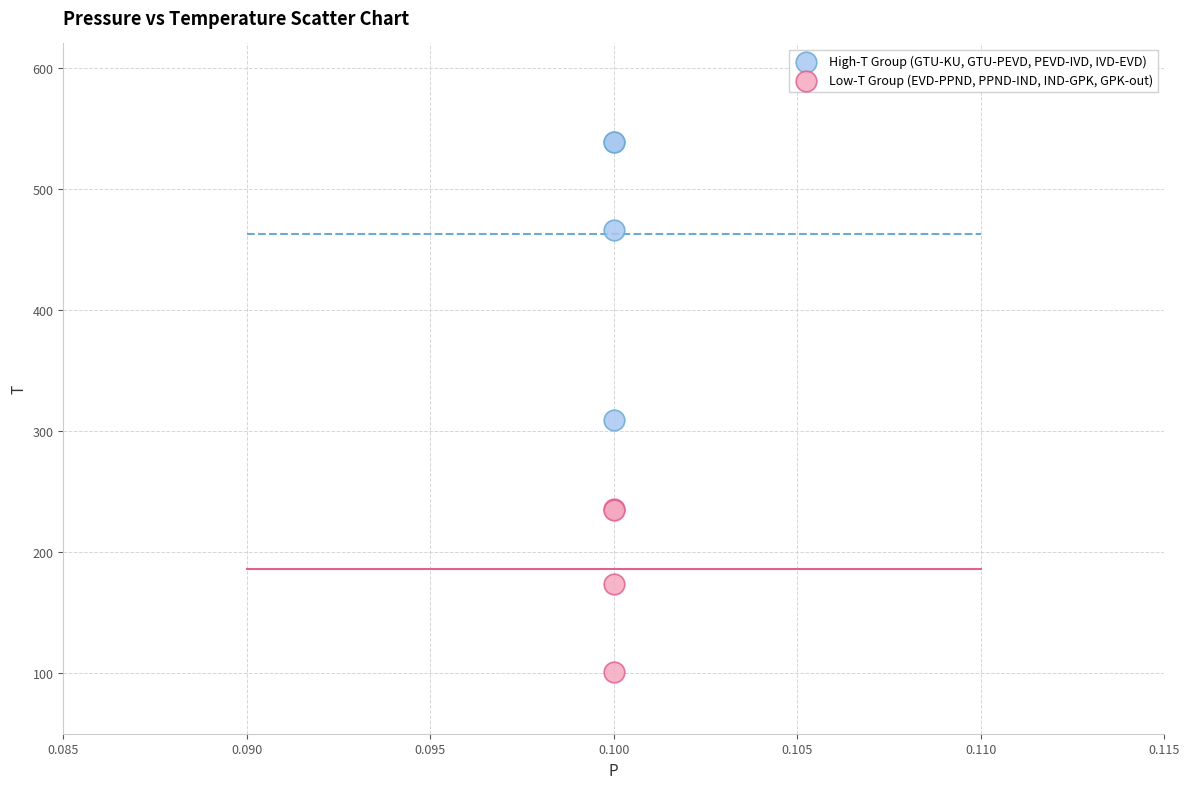

Which series reaches the minimum Y coordinate?

Low-T Group (EVD-PPND, PPND-IND, IND-GPK, GPK-out)